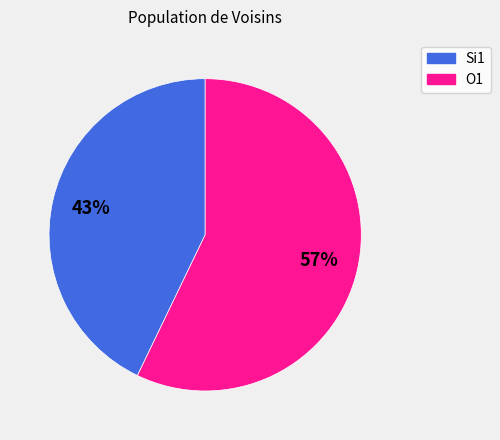

To the nearest percent, what percentage of the pie is Si1?

43%